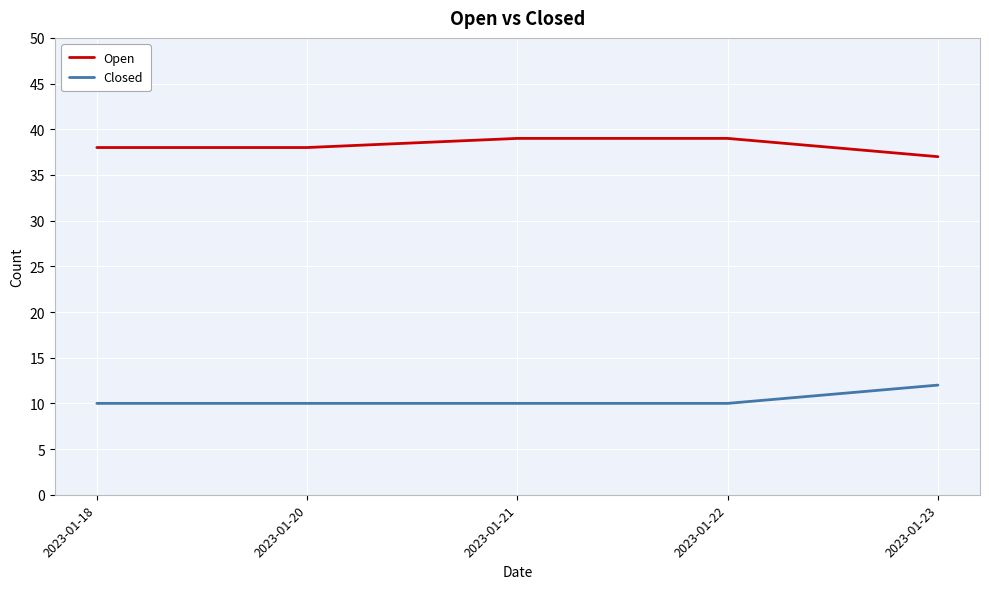

Reading right to left, list all the values displayed in this chart.

Open: 37	39	39	38	38
Closed: 12	10	10	10	10